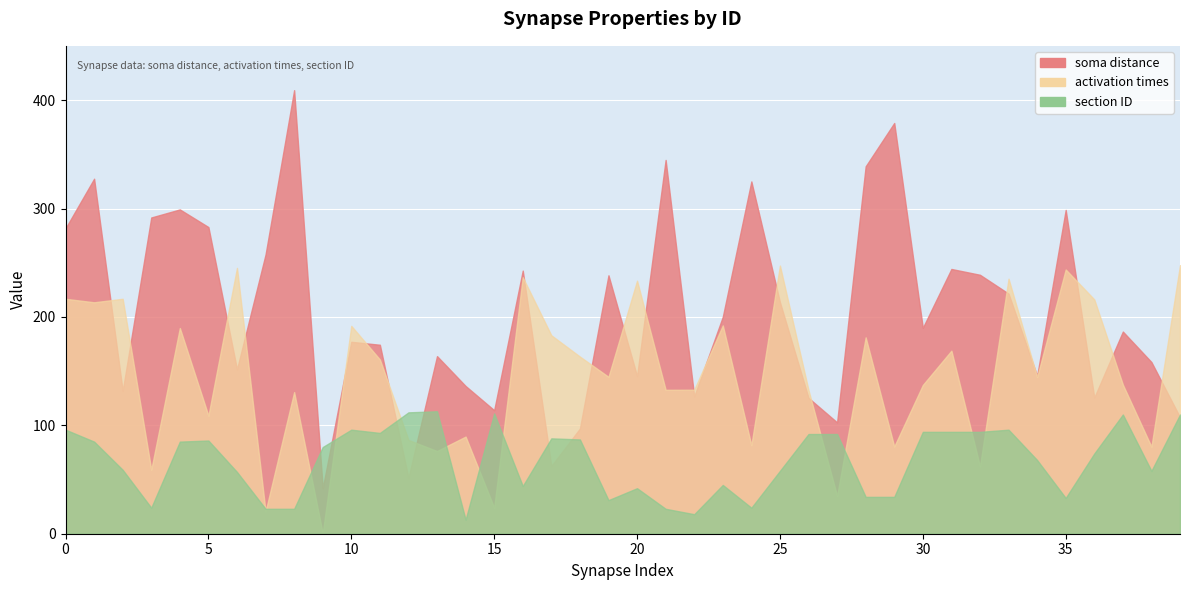

Which series has the largest range (max minus min)?

soma distance